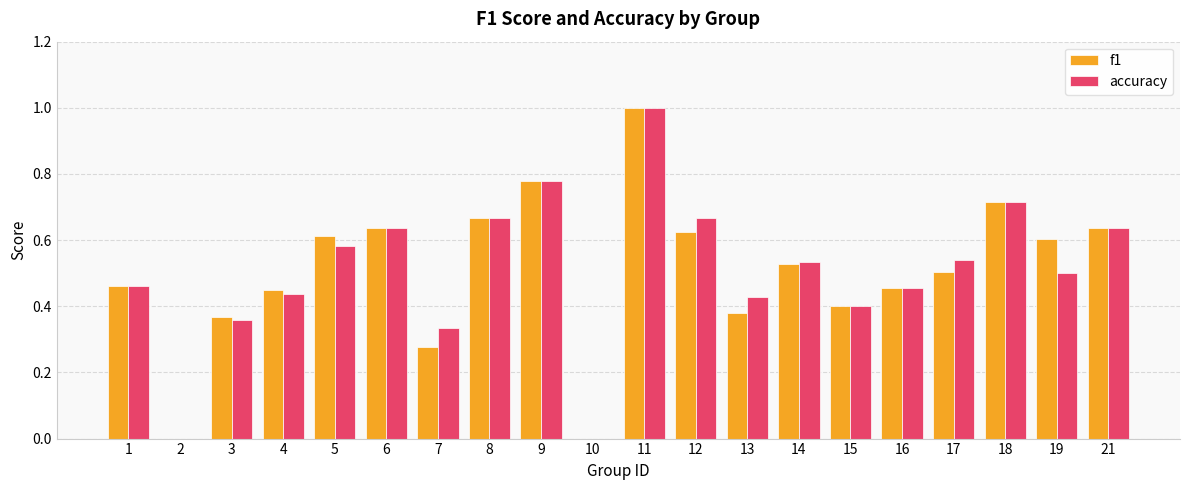

Is the value of accuracy at 18 greater than the value of f1 at 7?

Yes